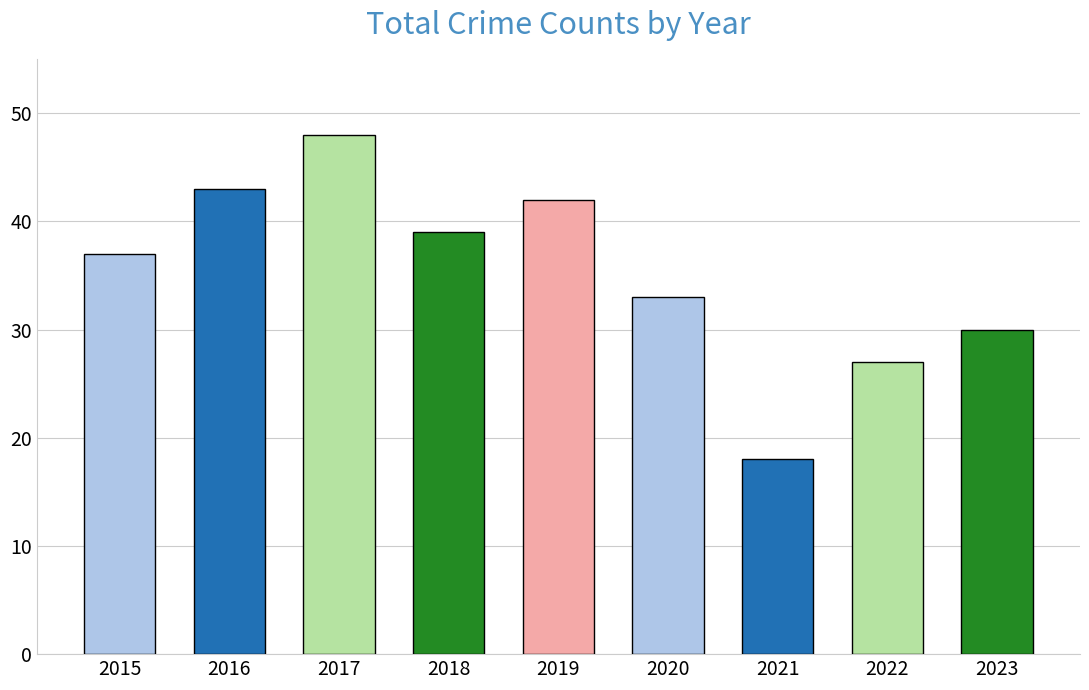

Which has a higher value, 2022 or 2016?

2016